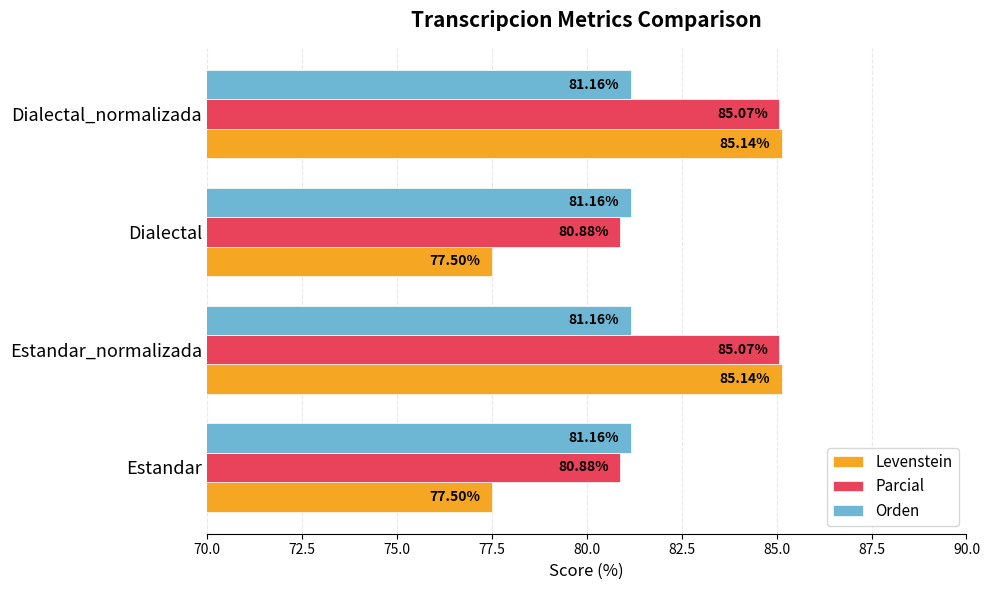

What is the total value across all series at Estandar?

239.5